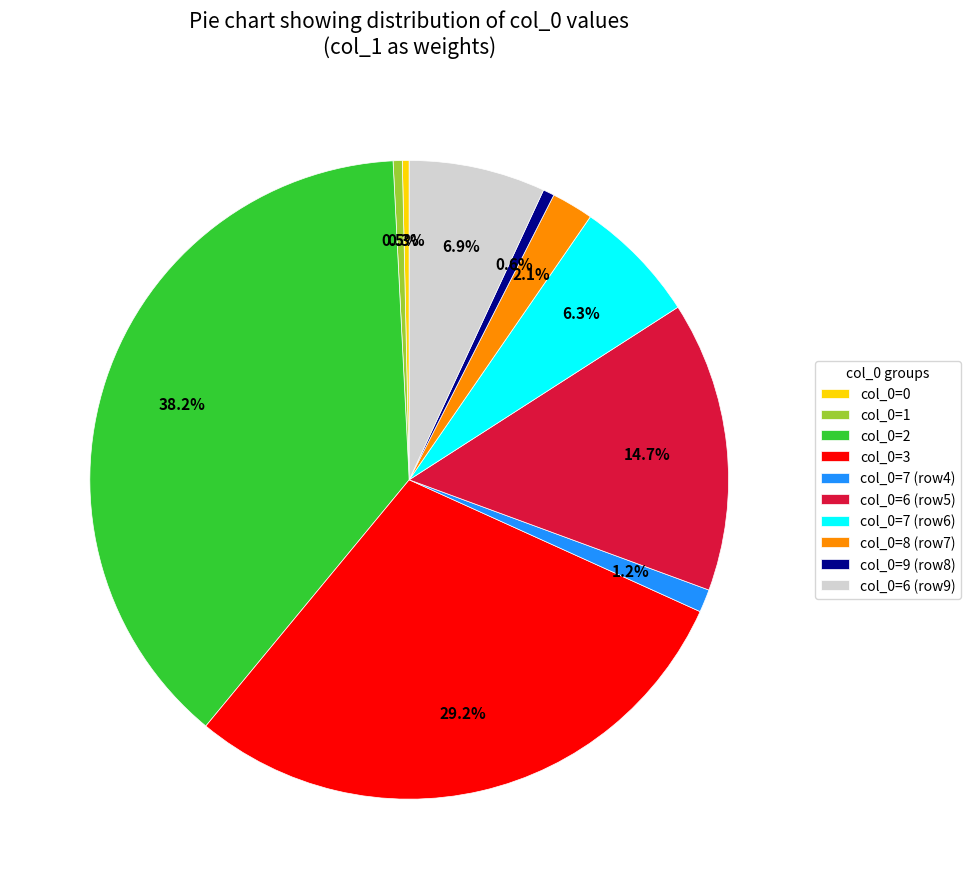

How much of the chart is everything except col_0=8 (row7)?

97.9%